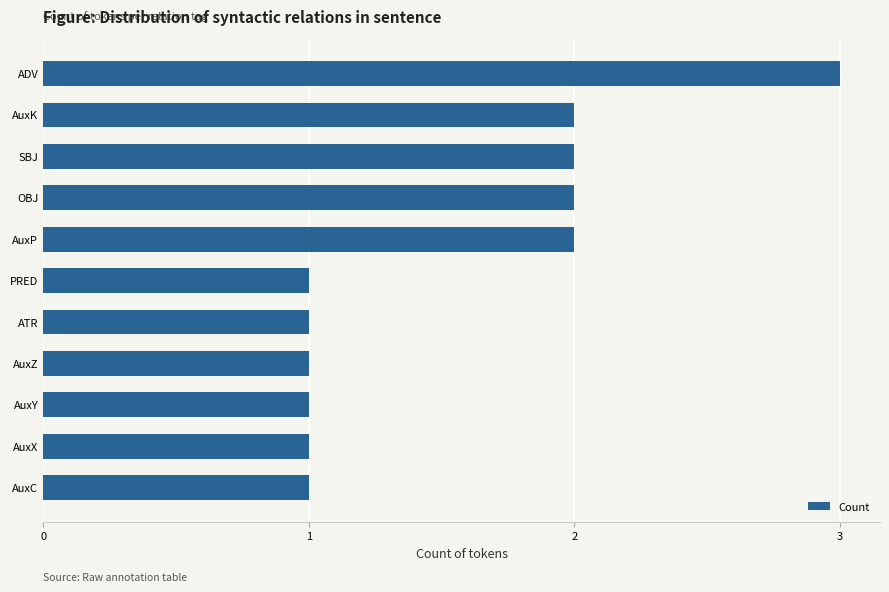

Reading bottom to top, transcribe all the data shown in this chart.

AuxC=1	AuxX=1	AuxY=1	AuxZ=1	ATR=1	PRED=1	AuxP=2	OBJ=2	SBJ=2	AuxK=2	ADV=3